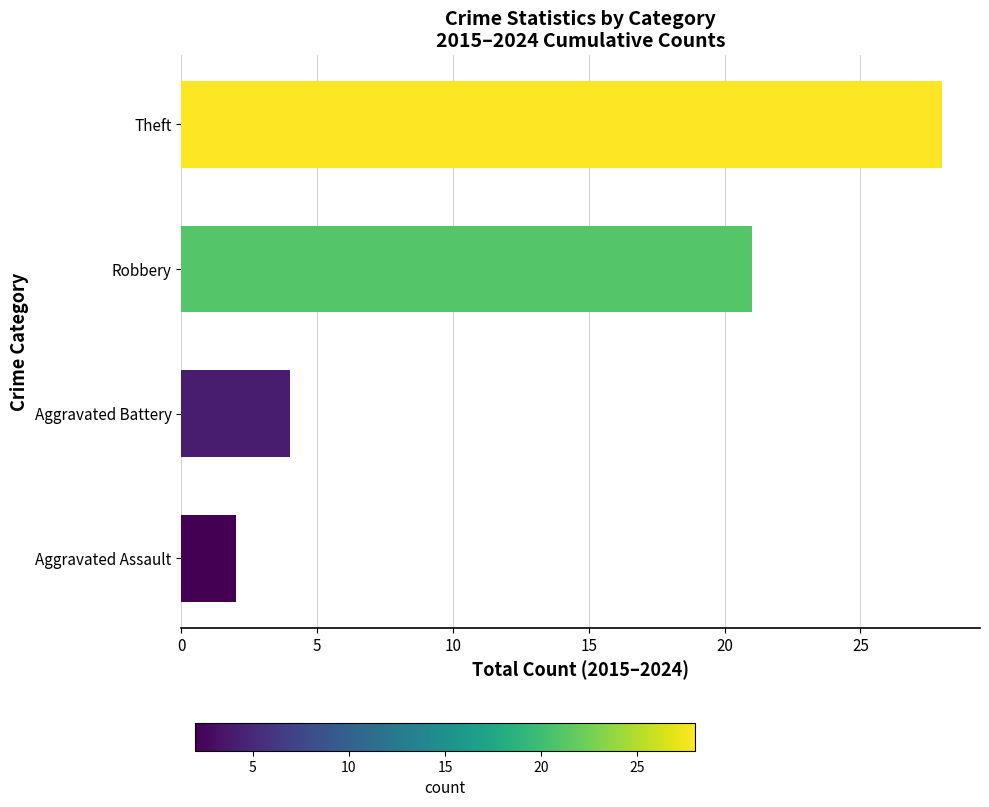

The chart shows a value of 6 at Robbery. True or false?

False